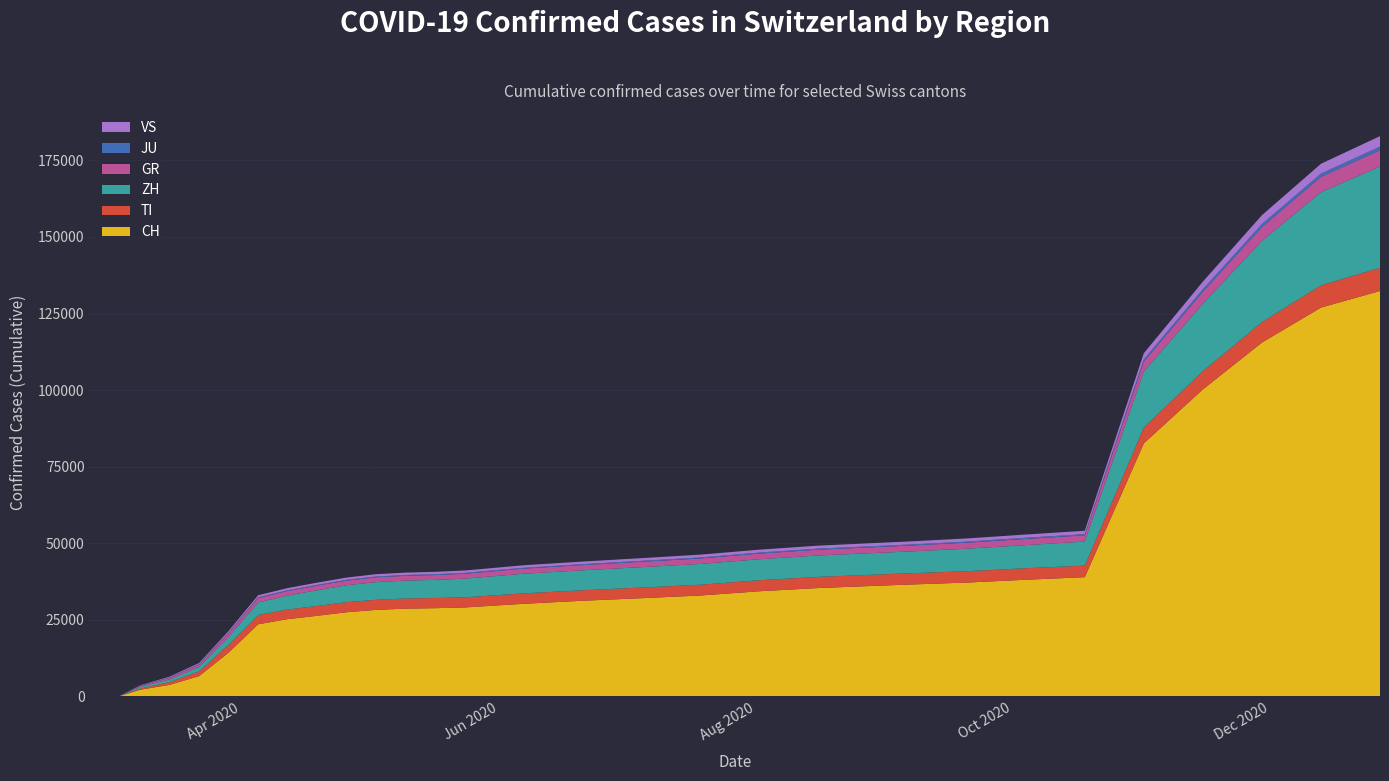

Reading left to right, list all the values displayed in this chart.

CH: 2020-02-25=0	2020-02-26=4	2020-02-27=8	2020-02-28=19	2020-02-29=29	2020-03-01=35	2020-03-02=49	2020-03-03=69	2020-03-08=2200	2020-03-15=3795	2020-03-22=6652	2020-03-29=14336	2020-04-05=23574	2020-04-12=25248	2020-04-19=26336	2020-04-26=27500	2020-05-03=28268	2020-05-10=28674	2020-05-17=28822	2020-05-24=29061	2020-06-07=30263	2020-06-21=31249	2020-07-05=32088	2020-07-19=32970	2020-08-02=34359	2020-08-16=35408	2020-09-06=36518	2020-09-20=37180	2020-10-04=38103	2020-10-18=38938	2020-11-01=82630	2020-11-15=100239	2020-11-29=115532	2020-12-13=126948	2020-12-27=132373
TI: 2020-02-25=0	2020-02-26=1	2020-02-27=1	2020-02-28=1	2020-02-29=2	2020-03-01=2	2020-03-02=4	2020-03-03=8	2020-03-08=380	2020-03-15=900	2020-03-22=1547	2020-03-29=2562	2020-04-05=3015	2020-04-12=3157	2020-04-19=3206	2020-04-26=3288	2020-05-03=3300	2020-05-10=3306	2020-05-17=3308	2020-05-24=3308	2020-06-07=3389	2020-06-21=3426	2020-07-05=3473	2020-07-19=3524	2020-08-02=3597	2020-08-16=3639	2020-09-06=3673	2020-09-20=3710	2020-10-04=3751	2020-10-18=3782	2020-11-01=5169	2020-11-15=5940	2020-11-29=6672	2020-12-13=7265	2020-12-27=7561
ZH: 2020-02-25=0	2020-02-26=0	2020-02-27=0	2020-02-28=2	2020-02-29=6	2020-03-01=7	2020-03-02=10	2020-03-03=13	2020-03-08=524	2020-03-15=861	2020-03-22=1408	2020-03-29=2593	2020-04-05=4099	2020-04-12=4543	2020-04-19=5144	2020-04-26=5523	2020-05-03=5776	2020-05-10=5851	2020-05-17=5930	2020-05-24=6099	2020-06-07=6418	2020-06-21=6517	2020-07-05=6662	2020-07-19=6779	2020-08-02=6850	2020-08-16=6993	2020-09-06=7106	2020-09-20=7342	2020-10-04=7559	2020-10-18=7834	2020-11-01=18295	2020-11-15=22050	2020-11-29=26534	2020-12-13=30398	2020-12-27=33063
GR: 2020-02-25=0	2020-02-26=2	2020-02-27=2	2020-02-28=6	2020-02-29=6	2020-03-01=6	2020-03-02=9	2020-03-03=10	2020-03-08=305	2020-03-15=560	2020-03-22=809	2020-03-29=1172	2020-04-05=1434	2020-04-12=1475	2020-04-19=1492	2020-04-26=1519	2020-05-03=1559	2020-05-10=1563	2020-05-17=1577	2020-05-24=1596	2020-06-07=1664	2020-06-21=1701	2020-07-05=1746	2020-07-19=1799	2020-08-02=1850	2020-08-16=1893	2020-09-06=1926	2020-09-20=1968	2020-10-04=2018	2020-10-18=2060	2020-11-01=3246	2020-11-15=3896	2020-11-29=4507	2020-12-13=5021	2020-12-27=5351
JU: 2020-02-25=0	2020-02-26=0	2020-02-27=1	2020-02-28=1	2020-02-29=1	2020-03-01=1	2020-03-02=1	2020-03-03=2	2020-03-08=69	2020-03-15=117	2020-03-22=165	2020-03-29=206	2020-04-05=243	2020-04-12=251	2020-04-19=253	2020-04-26=258	2020-05-03=261	2020-05-10=265	2020-05-17=269	2020-05-24=271	2020-06-07=287	2020-06-21=301	2020-07-05=313	2020-07-19=326	2020-08-02=337	2020-08-16=347	2020-09-06=354	2020-09-20=363	2020-10-04=380	2020-10-18=391	2020-11-01=680	2020-11-15=830	2020-11-29=981	2020-12-13=1064	2020-12-27=1155
VS: 2020-02-25=0	2020-02-26=0	2020-02-27=0	2020-02-28=1	2020-02-29=1	2020-03-01=2	2020-03-02=3	2020-03-03=3	2020-03-08=134	2020-03-15=246	2020-03-22=358	2020-03-29=529	2020-04-05=685	2020-04-12=717	2020-04-19=730	2020-04-26=741	2020-05-03=761	2020-05-10=774	2020-05-17=783	2020-05-24=789	2020-06-07=818	2020-06-21=848	2020-07-05=880	2020-07-19=917	2020-08-02=952	2020-08-16=976	2020-09-06=1002	2020-09-20=1024	2020-10-04=1052	2020-10-18=1083	2020-11-01=2028	2020-11-15=2469	2020-11-29=2882	2020-12-13=3202	2020-12-27=3417